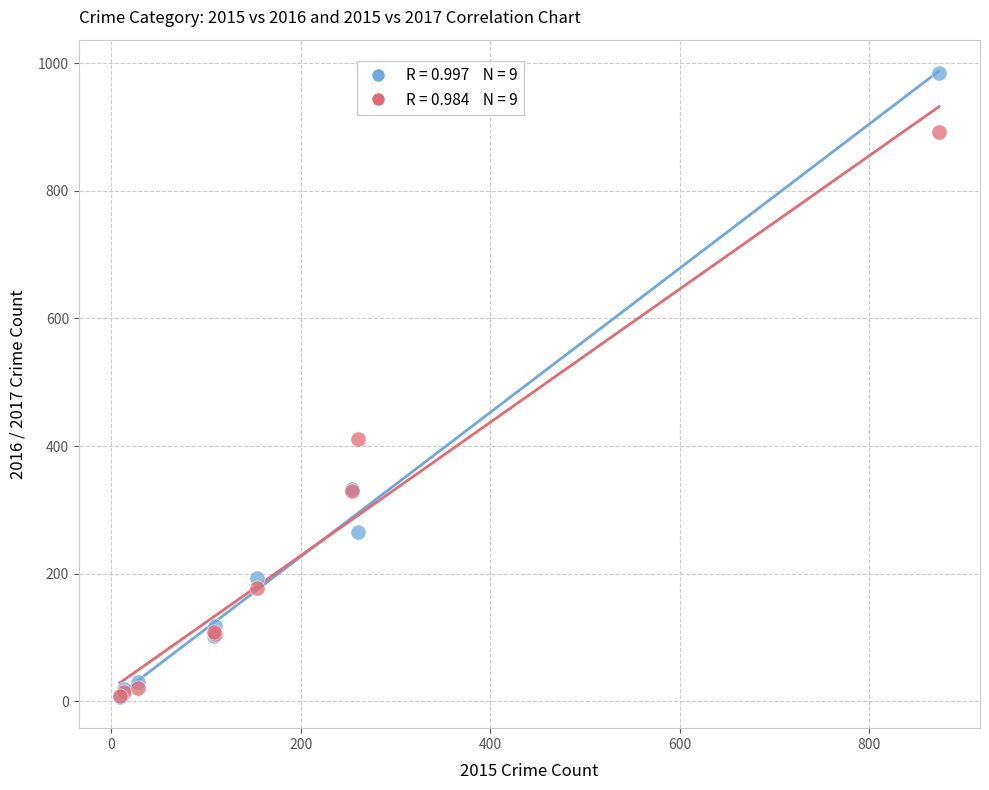

Across all series, what Y value is closest to 495?

411